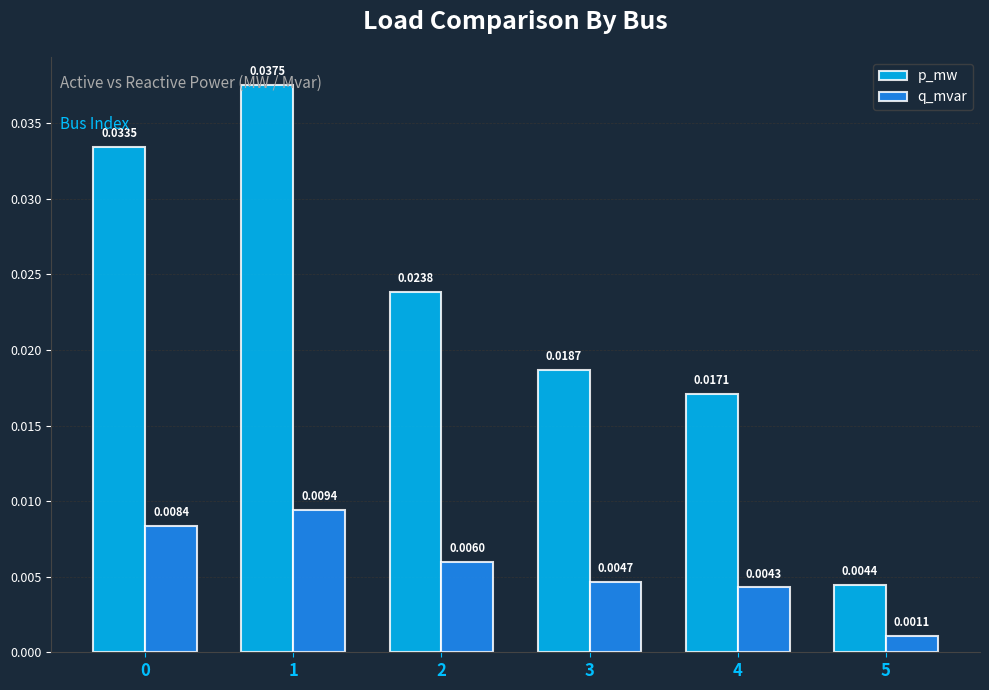

Which series has the widest spread of values?

p_mw